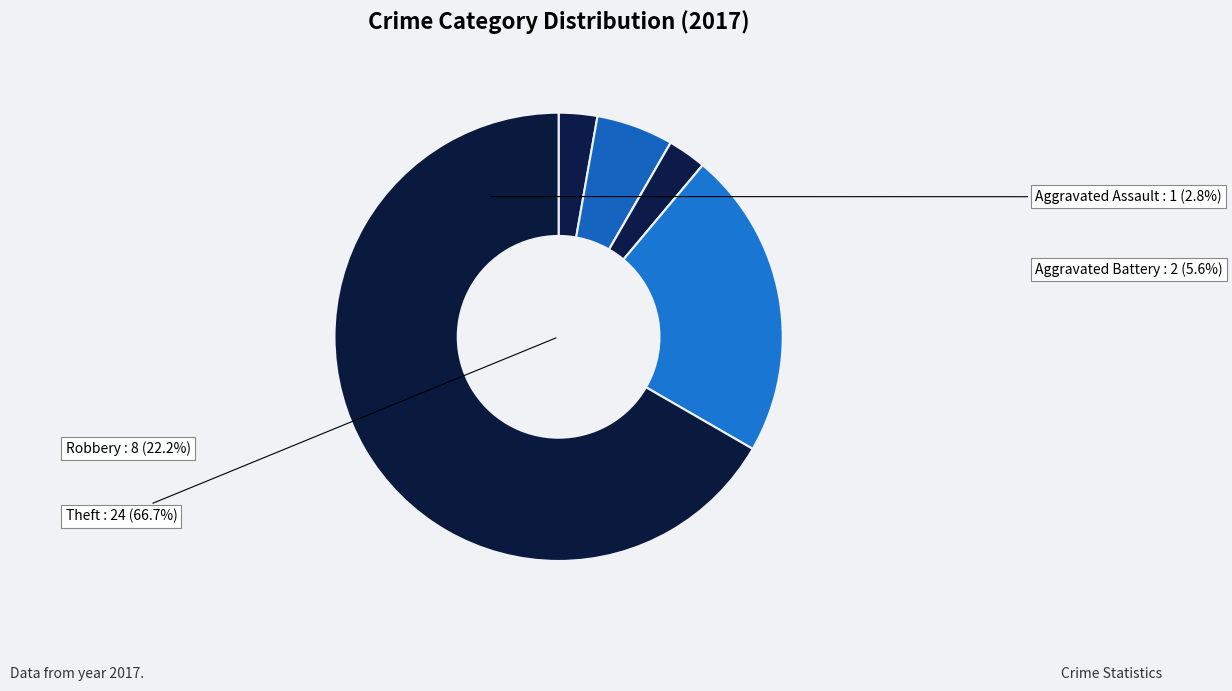

What is the majority slice?

Theft